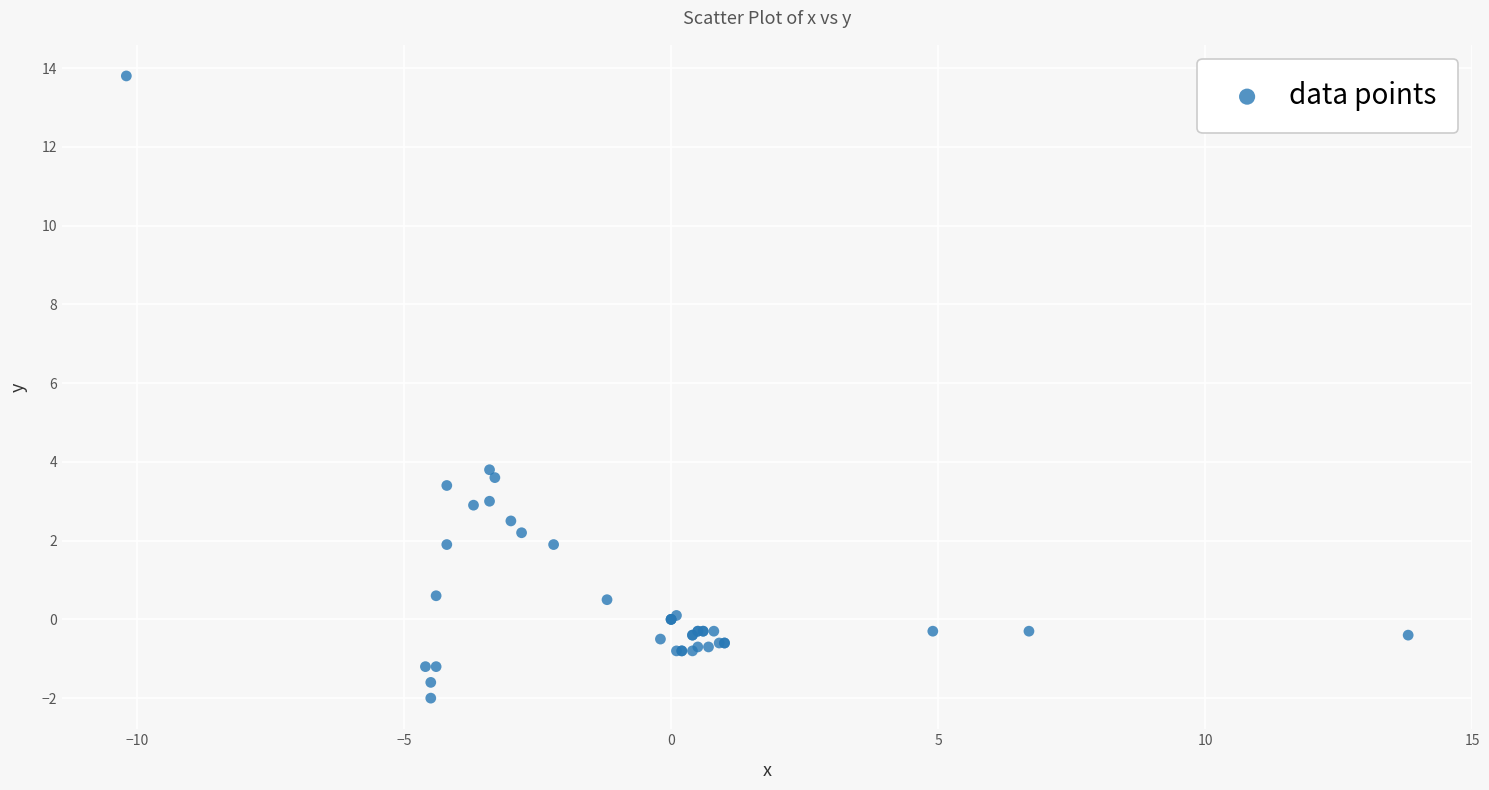

What Y value in the scatter plot is closest to 5?

3.8